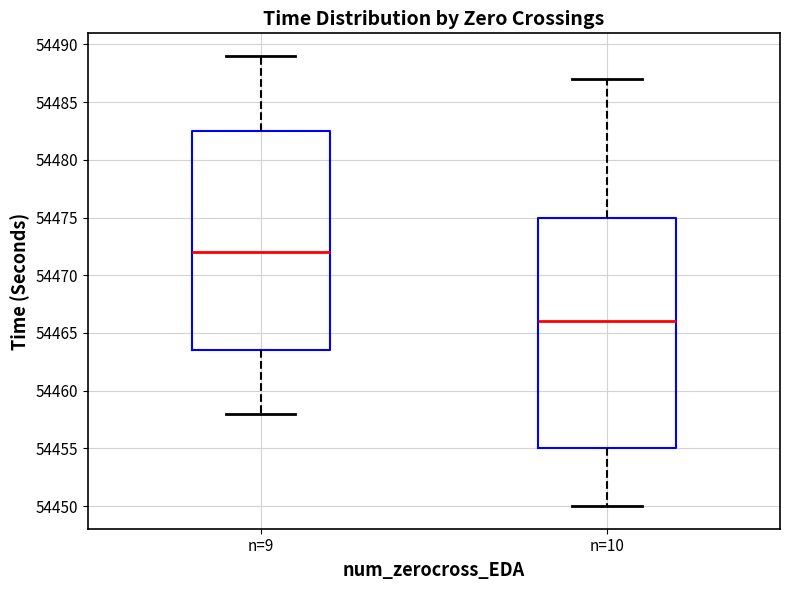

Which box has the lowest median line?

n=10